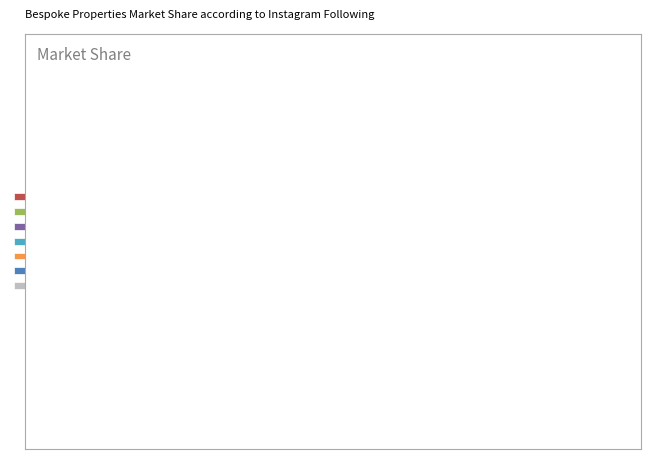

Which category has the smallest portion of the pie?

2018102